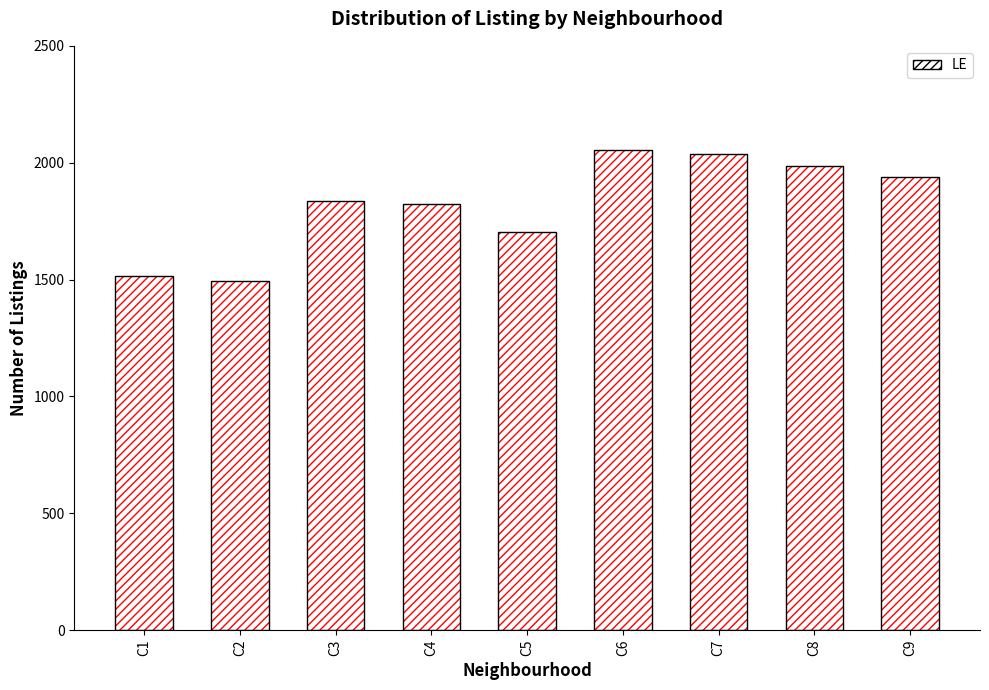

The chart shows a value of 2041 at C2. True or false?

False